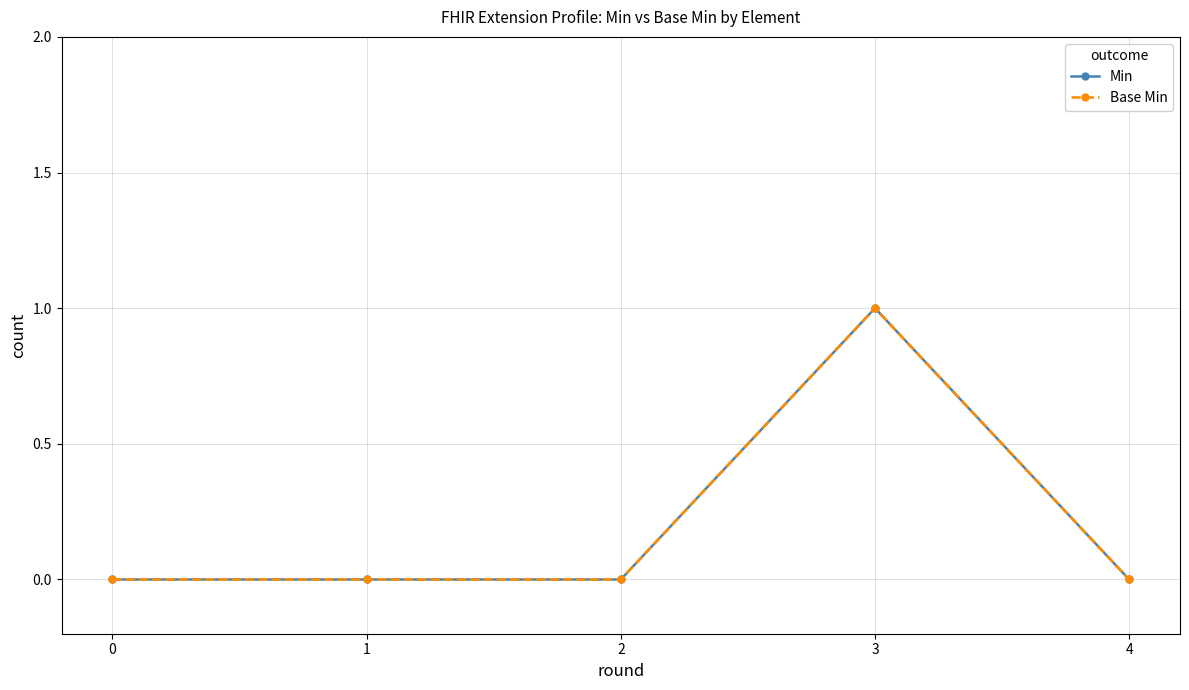

What are all the series names shown in the legend?

Min, Base Min